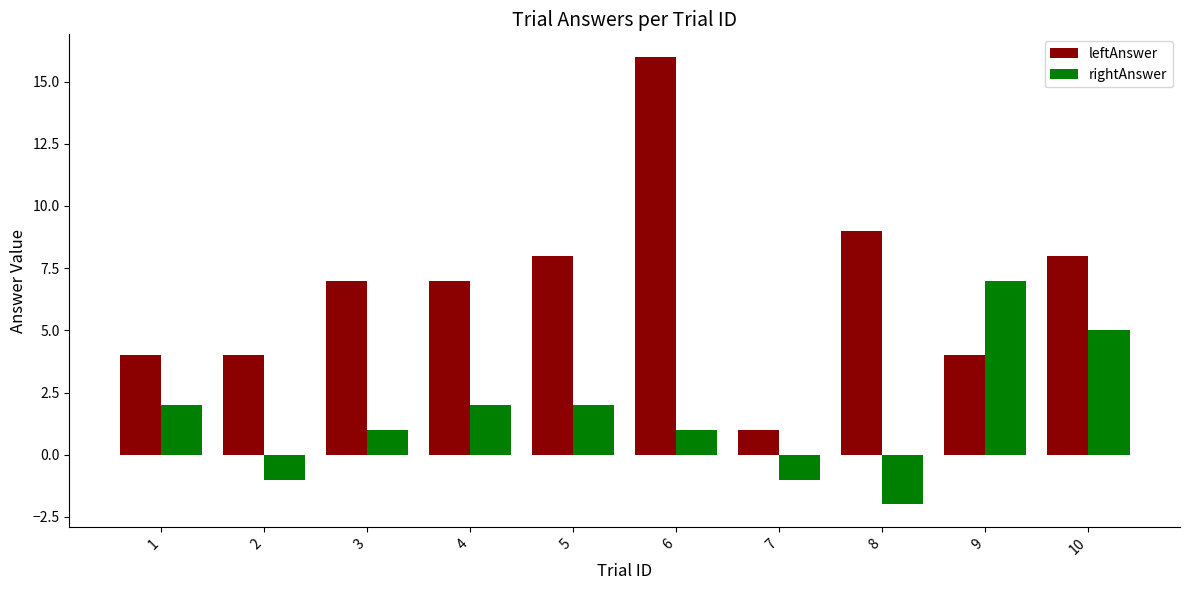

What is the value of the rightAnswer bar at the 9th from the left?

7